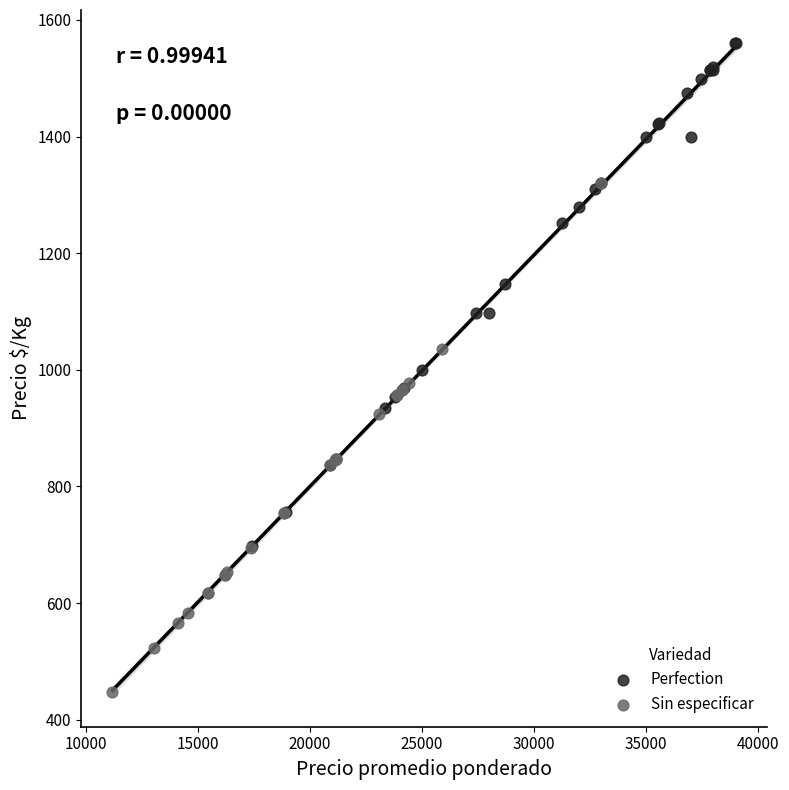

Which series reaches the maximum Y coordinate?

Perfection